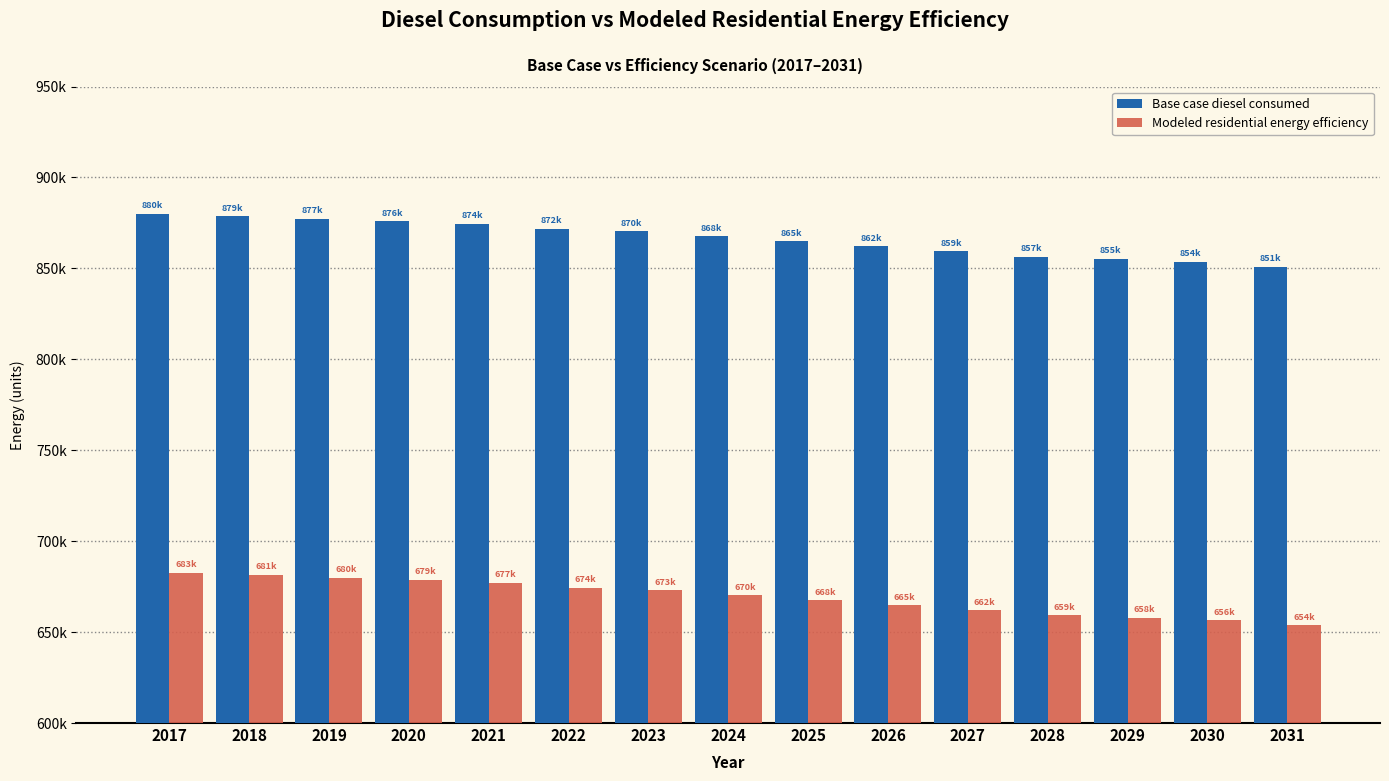

The value of Base case diesel consumed at 2026 is 1460366.2. True or false?

False